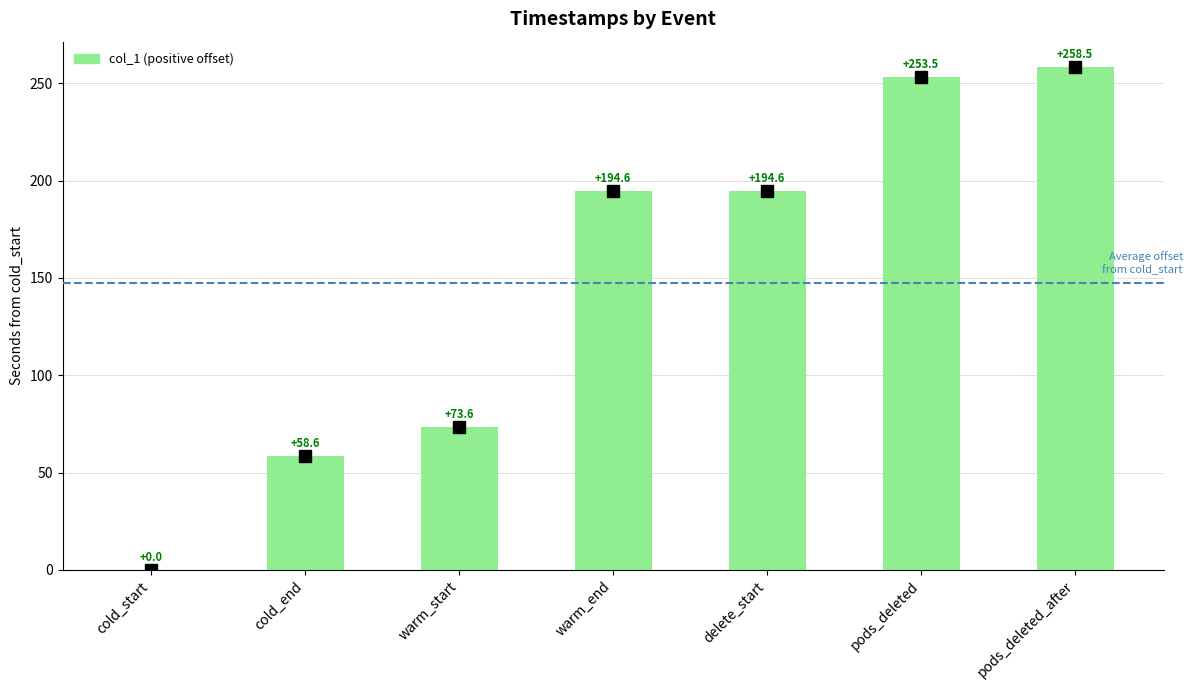

Is it true that the value at warm_start is 95.7?

False